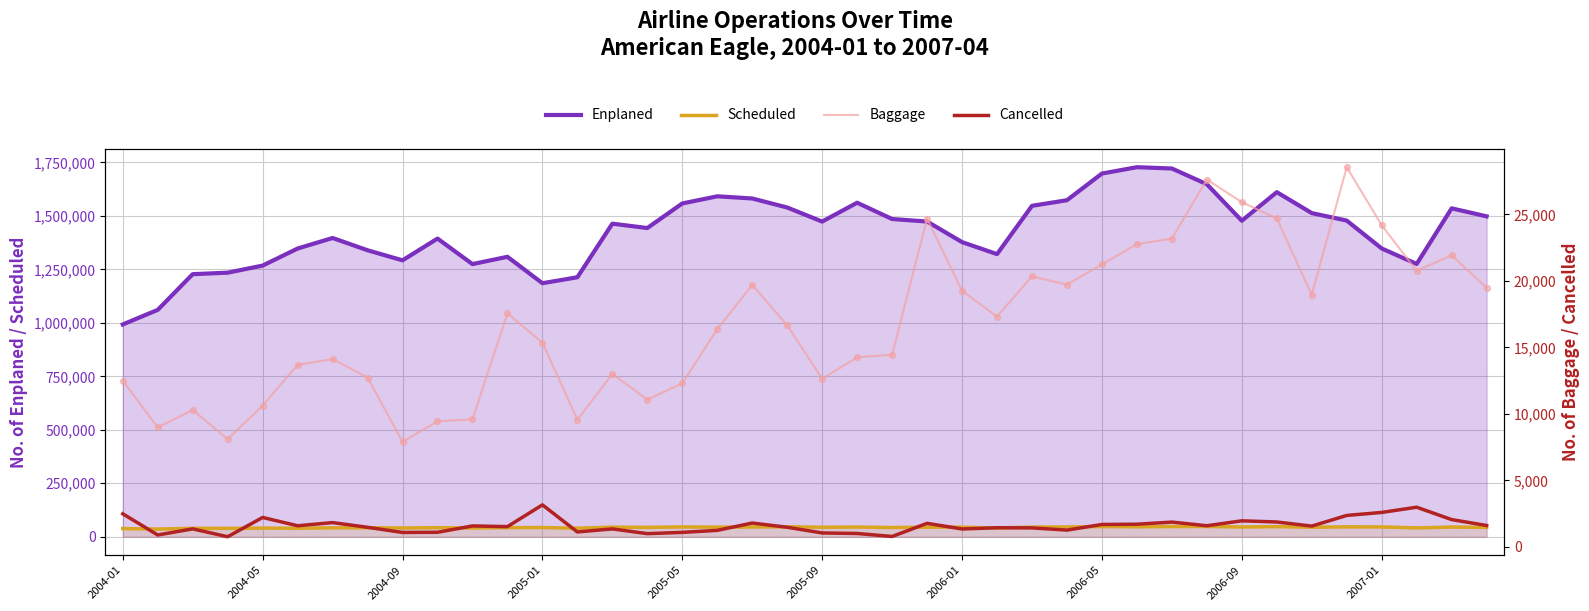

Is the value of Scheduled at 22 greater than the value of Cancelled at 33?

Yes